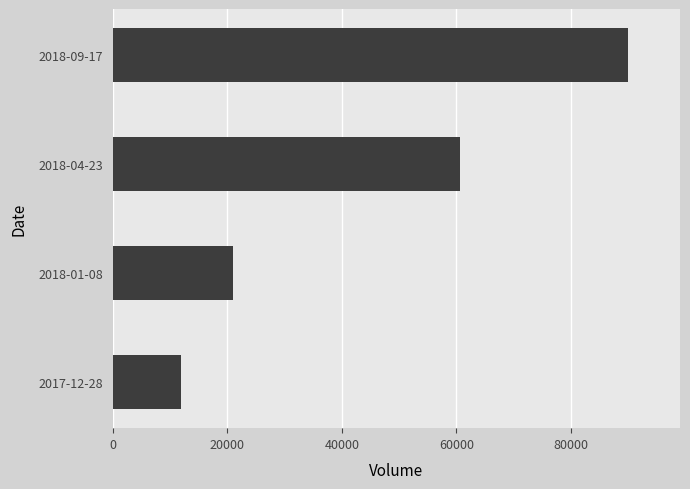

What is the minimum value shown in the chart?

12000